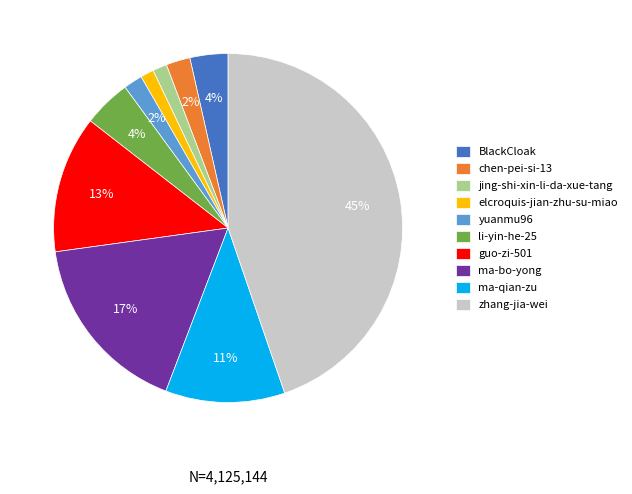

To the nearest percent, what is the combined percentage of ma-bo-yong and zhang-jia-wei?

62%